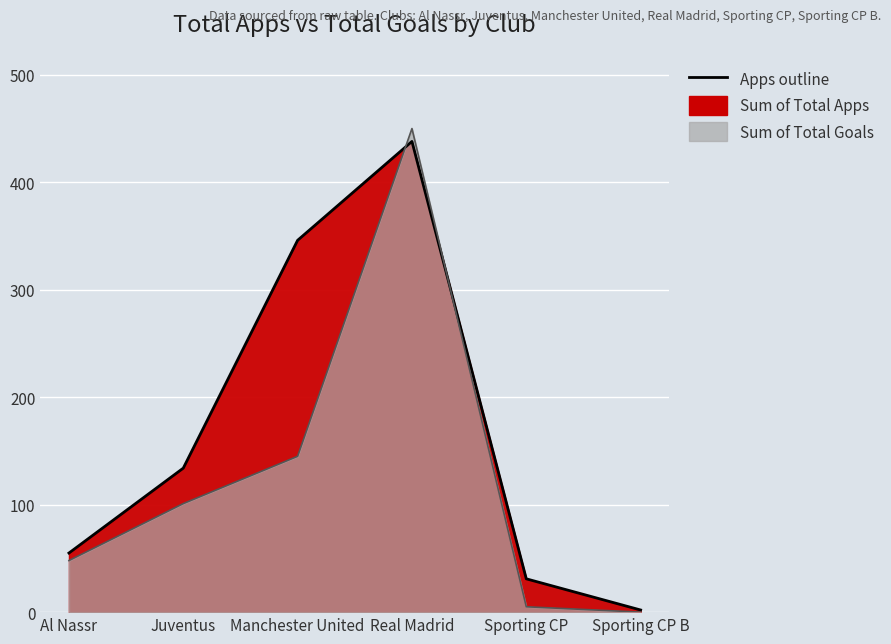

Between Juventus and Sporting CP B, which is larger?

Juventus